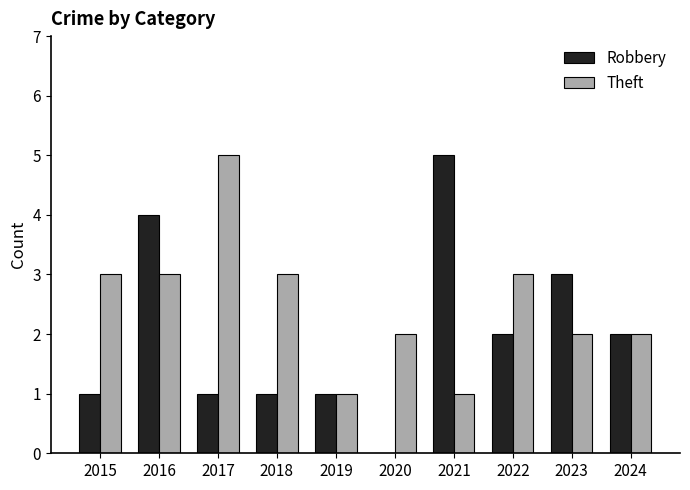

What is the difference between the Robbery values at 2019 and 2022?

1